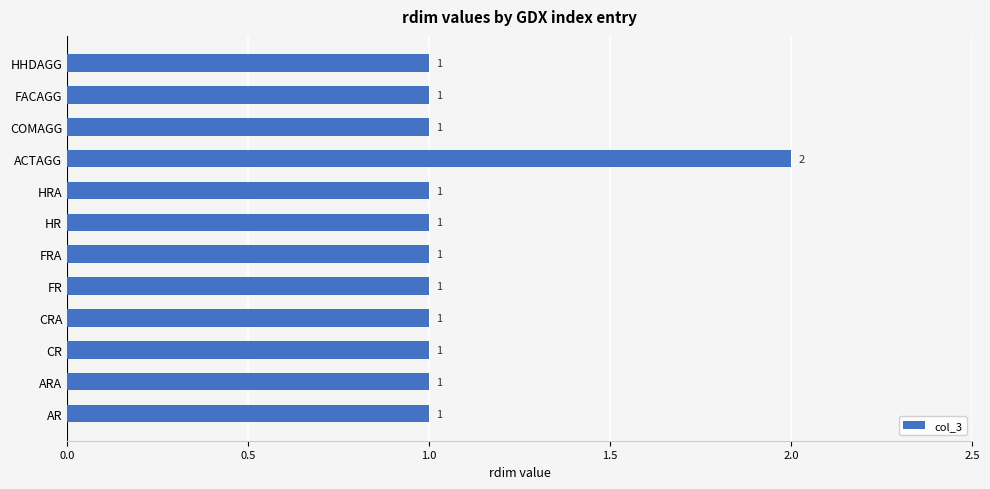

What is the sum of all values?

13